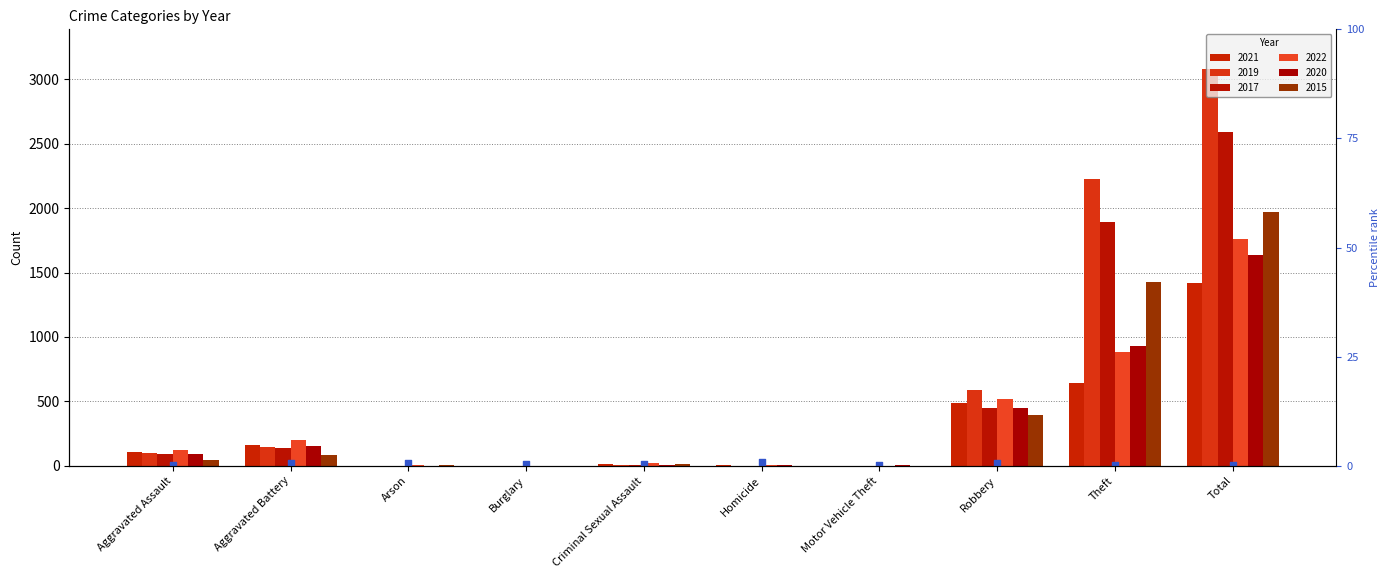

At which category is the sum across all series the highest?

Total